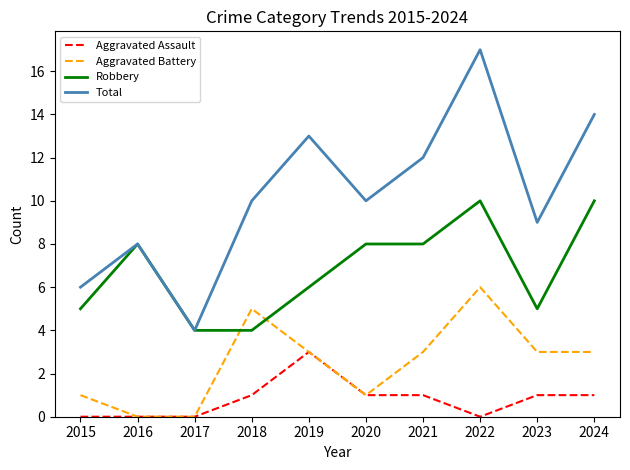

True or false: Aggravated Assault and Robbery cross at least once.

False